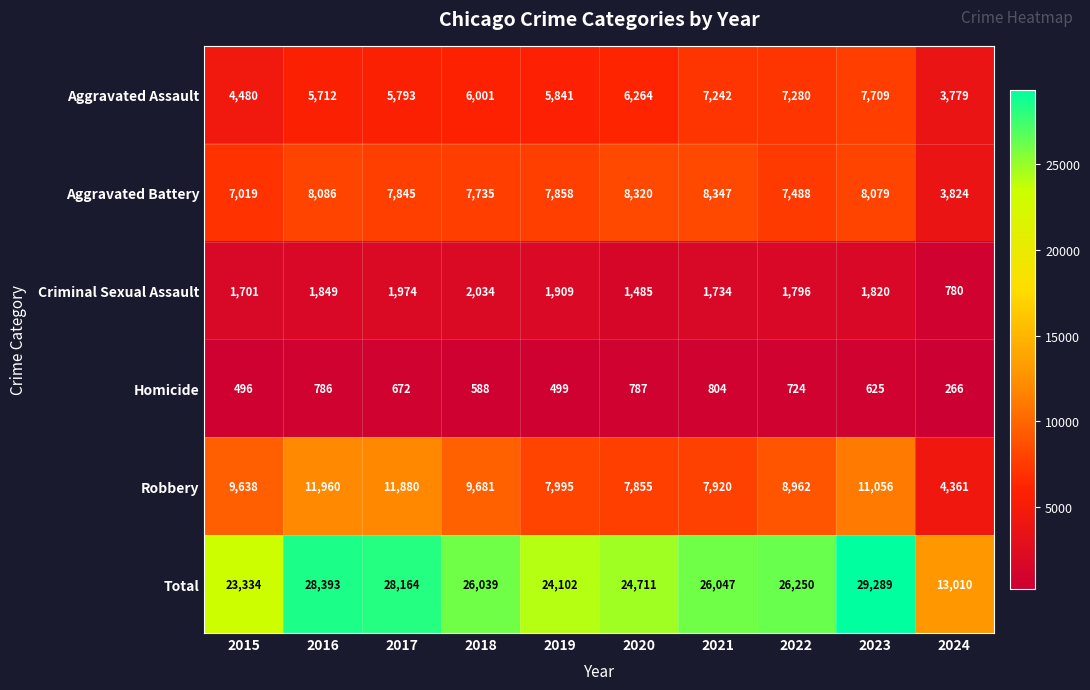

Which series has the largest total across all categories?

Total